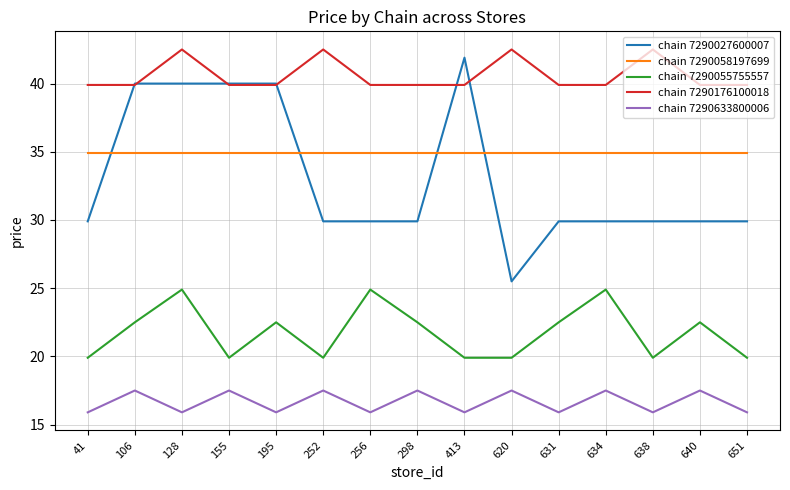

Reading right to left, extract all data points from this chart.

chain 7290027600007: 29.9	29.9	29.9	29.9	29.9	25.5	41.9	29.9	29.9	29.9	40.0	40.0	40.0	40.0	29.9
chain 7290058197699: 34.9	34.9	34.9	34.9	34.9	34.9	34.9	34.9	34.9	34.9	34.9	34.9	34.9	34.9	34.9
chain 7290055755557: 19.9	22.5	19.9	24.9	22.5	19.9	19.9	22.5	24.9	19.9	22.5	19.9	24.9	22.5	19.9
chain 7290176100018: 39.9	39.9	42.5	39.9	39.9	42.5	39.9	39.9	39.9	42.5	39.9	39.9	42.5	39.9	39.9
chain 7290633800006: 15.9	17.5	15.9	17.5	15.9	17.5	15.9	17.5	15.9	17.5	15.9	17.5	15.9	17.5	15.9